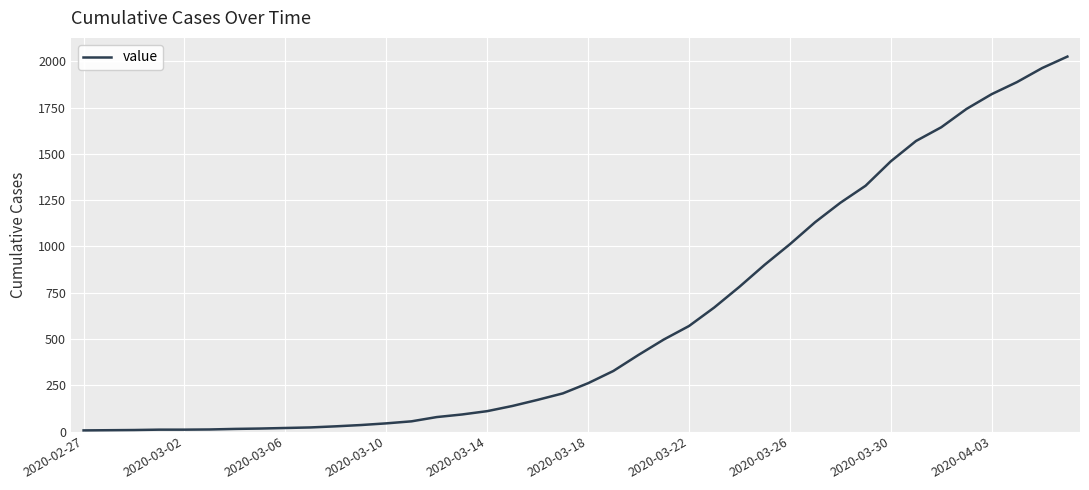

What is the difference between the maximum and minimum values?

2020